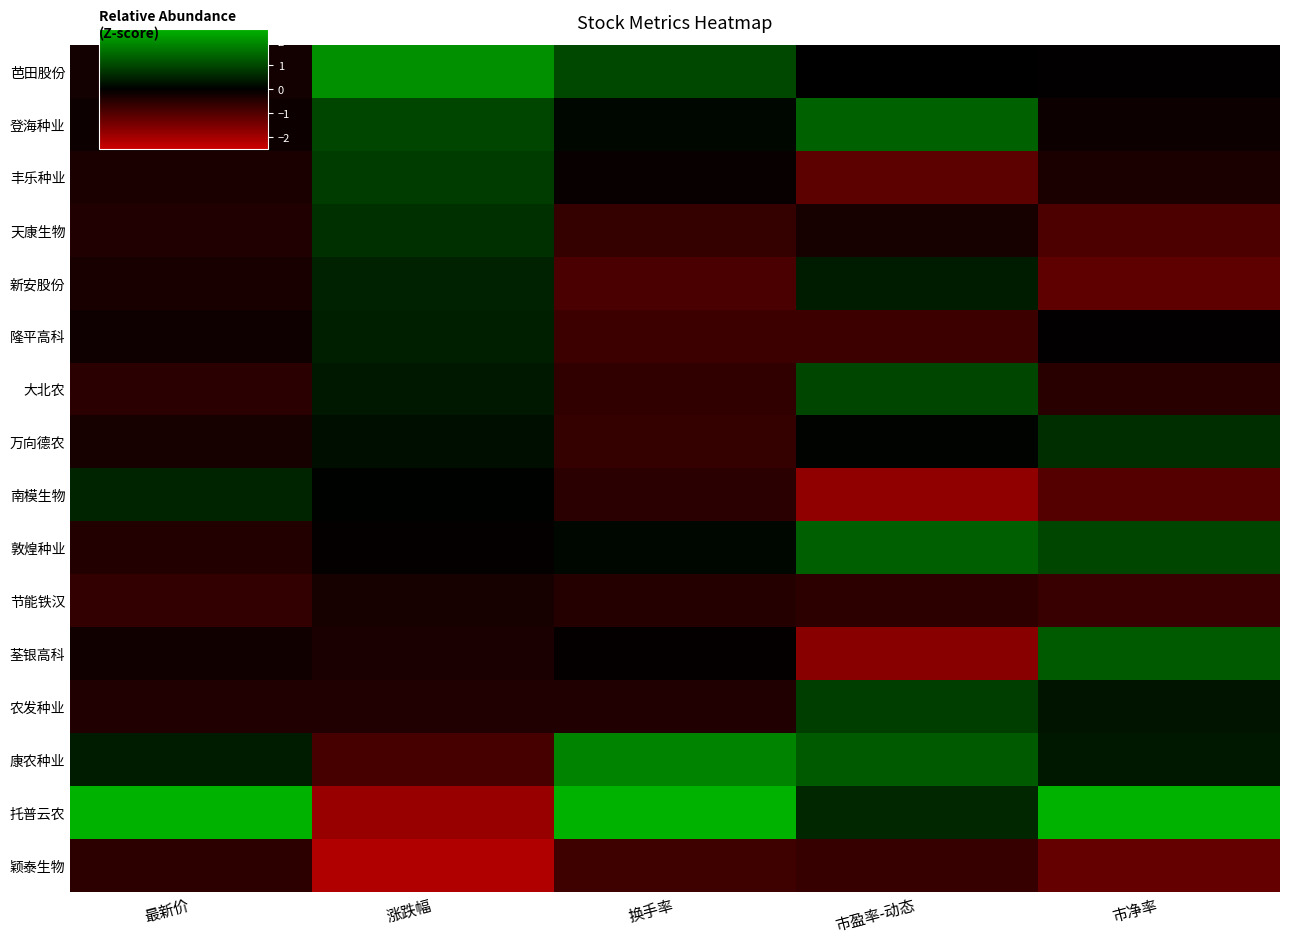

At how many categories does at least one series exceed 3?

1